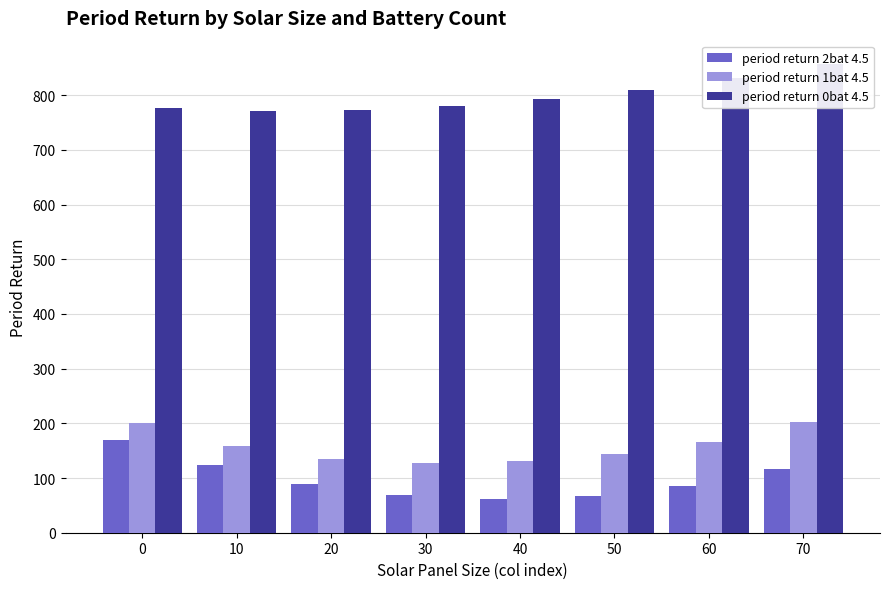

True or false: period return 1bat 4.5 has a value of 141.1 at 70.

False